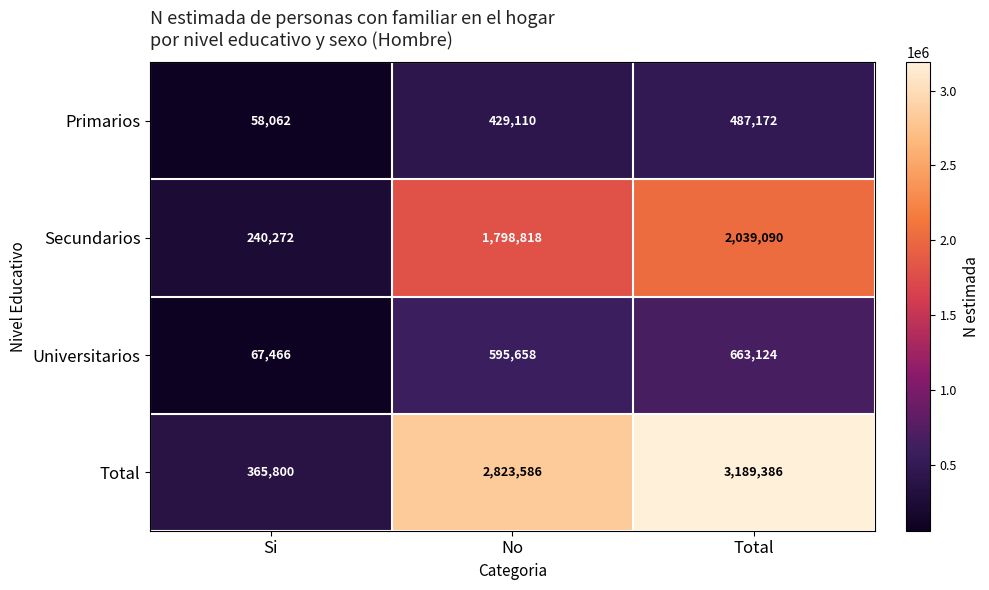

At which label is Primarios closest to 272617?

No